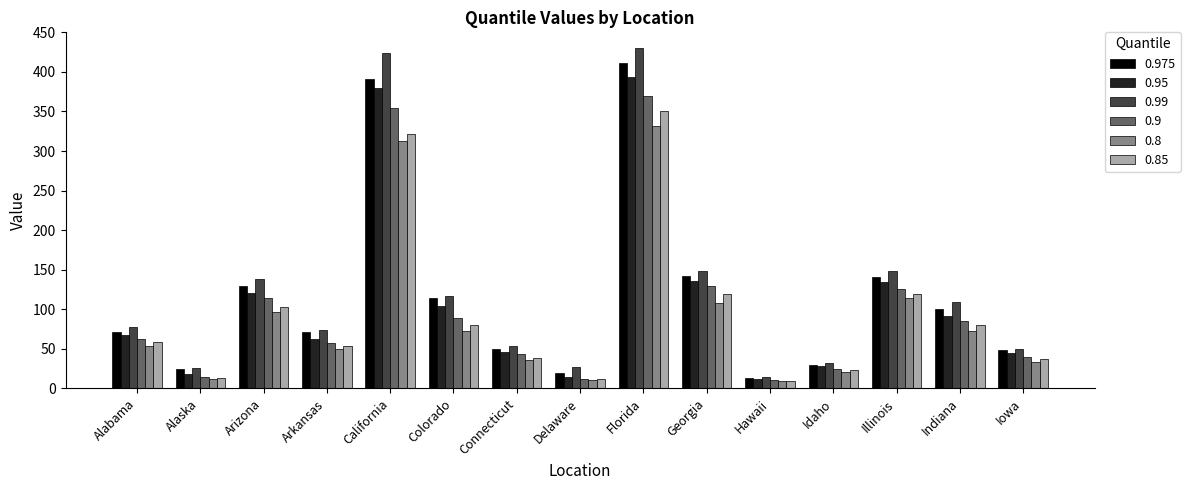

At which label is 0.9 closest to 190?

Georgia